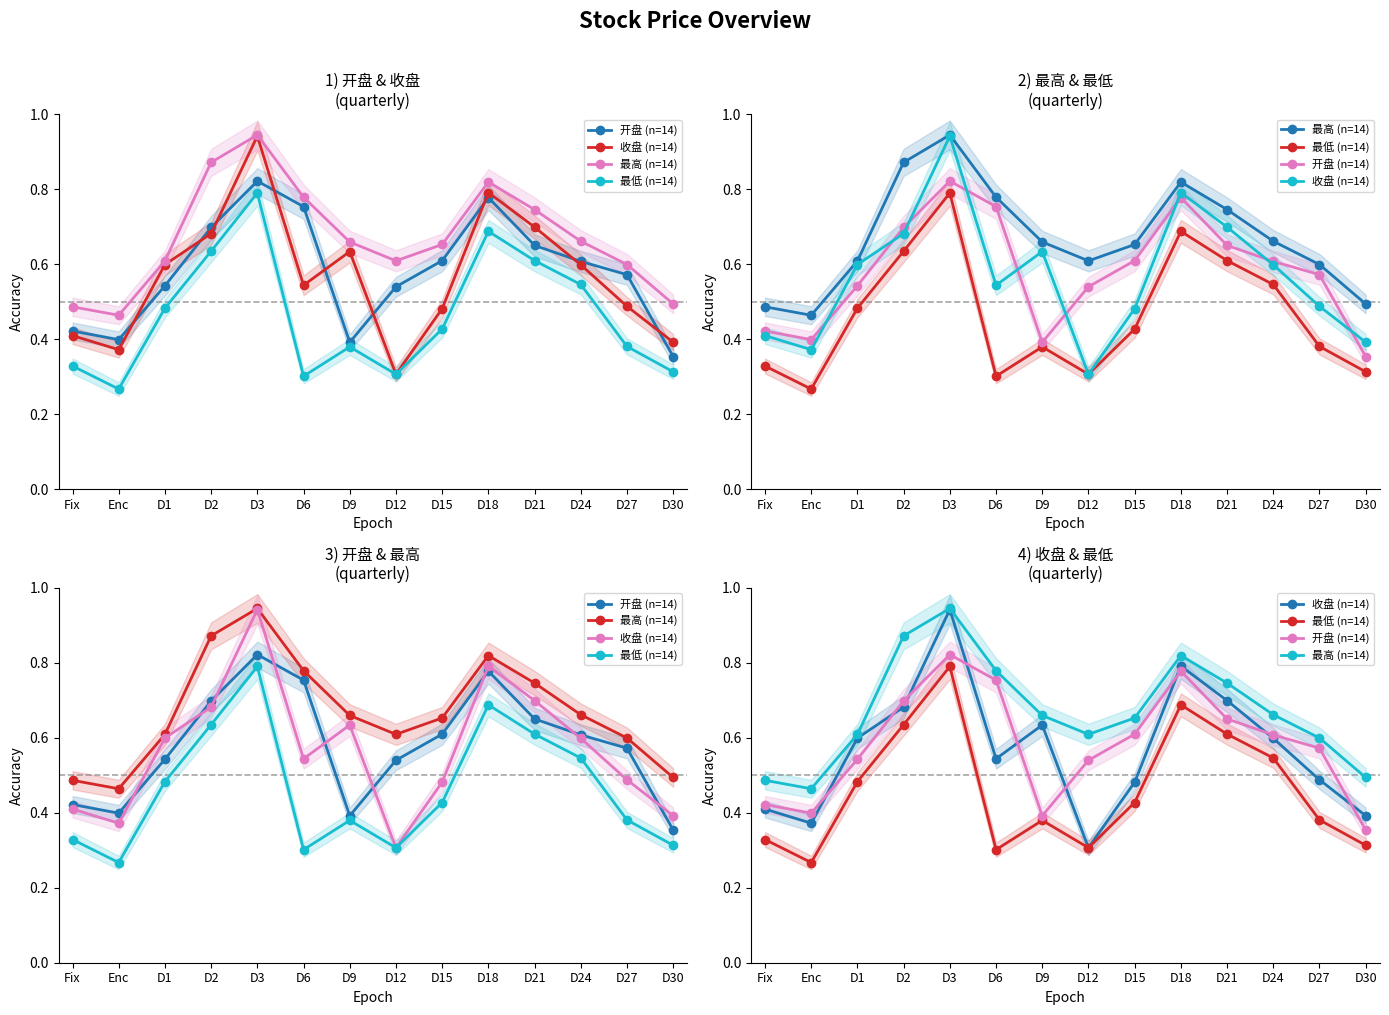

Which series changed the most between D15 and D21?

收盘 (n=14)